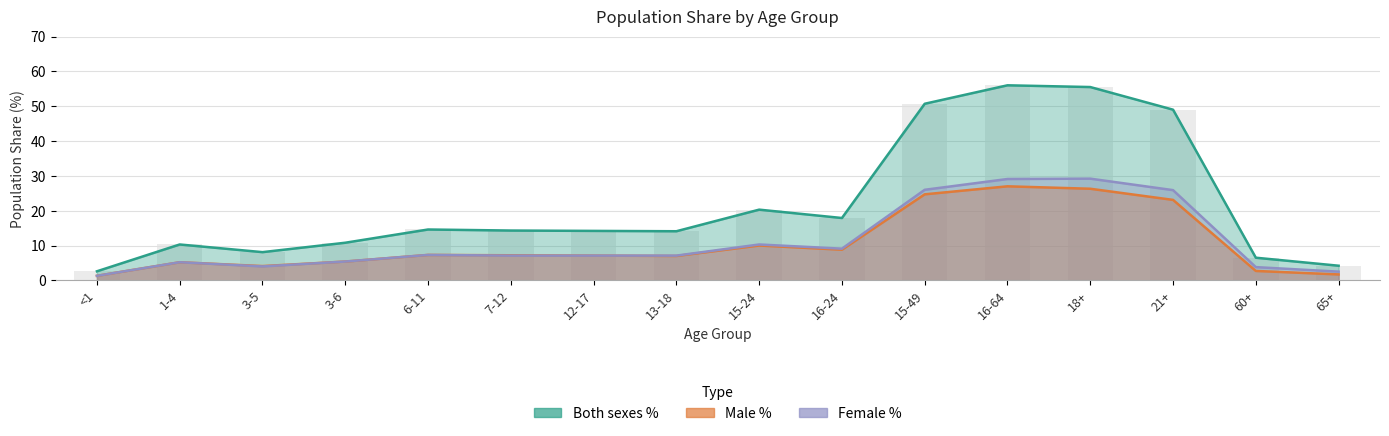

What position from the right is 16-24?

7